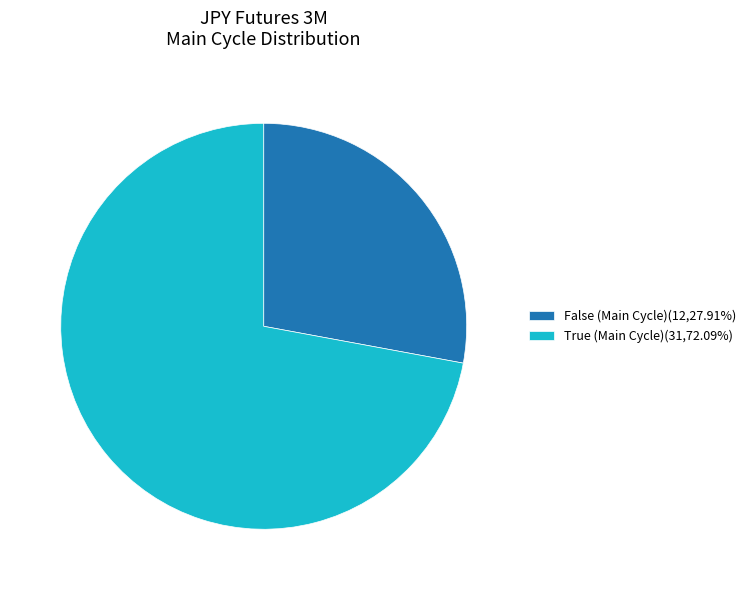

Combined, do False (Main Cycle)(12,27.91%) and True (Main Cycle)(31,72.09%) account for over 50%?

Yes